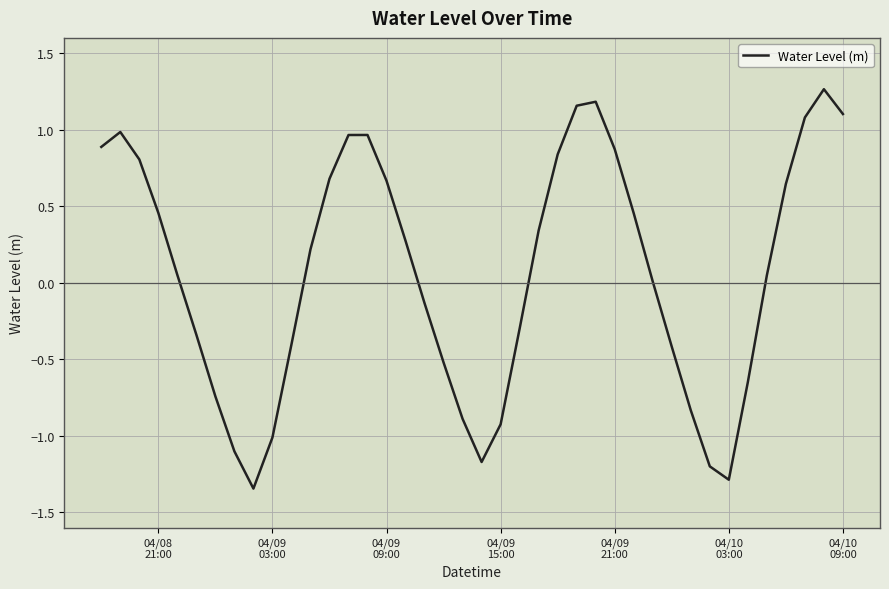

What is the difference between the maximum and minimum values?

2.6